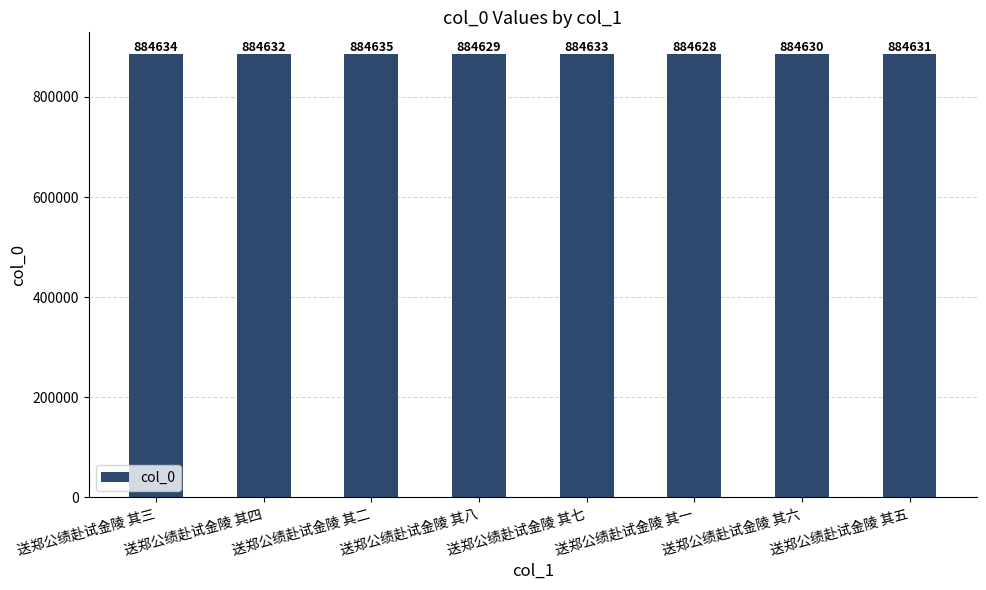

How many values are below 884632?

4